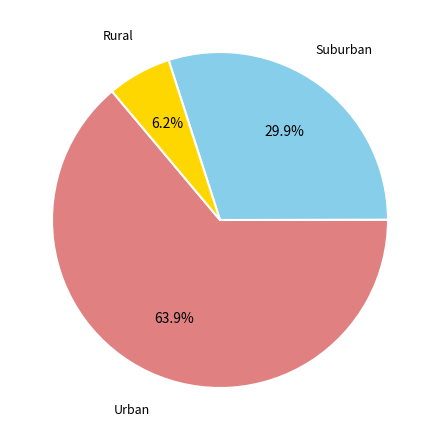

How many slices are in this pie chart?

3